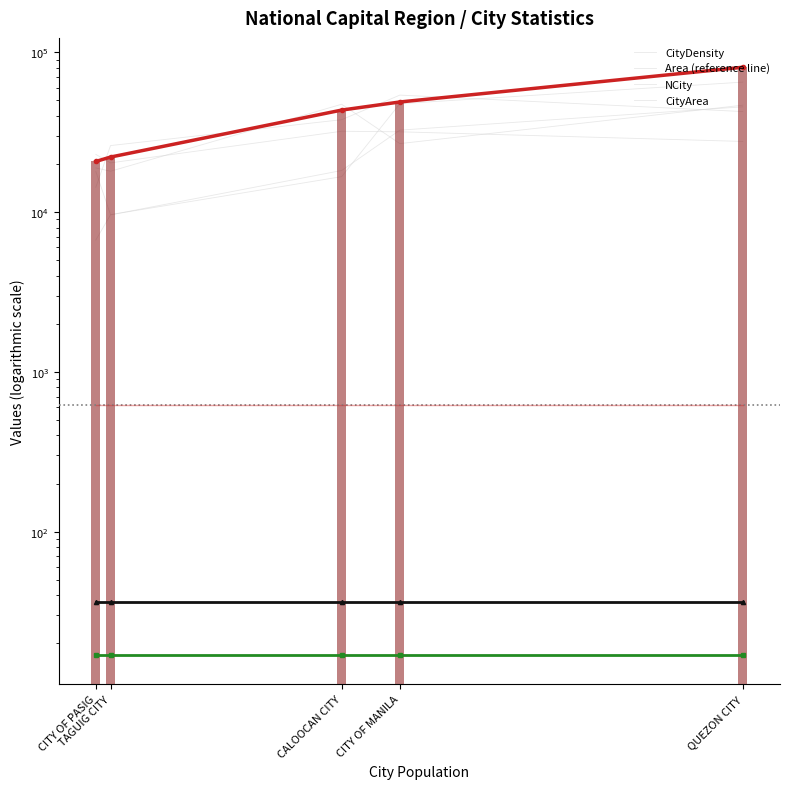

How many values in the CityDensity series are below 43463?

2